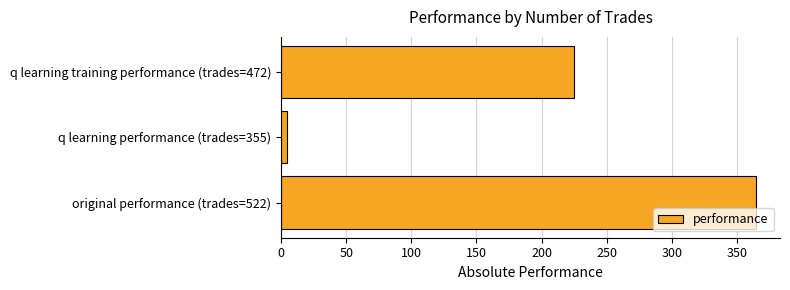

What is the ratio of the value at q learning training performance (trades=472) to the value at original performance (trades=522)?

0.6